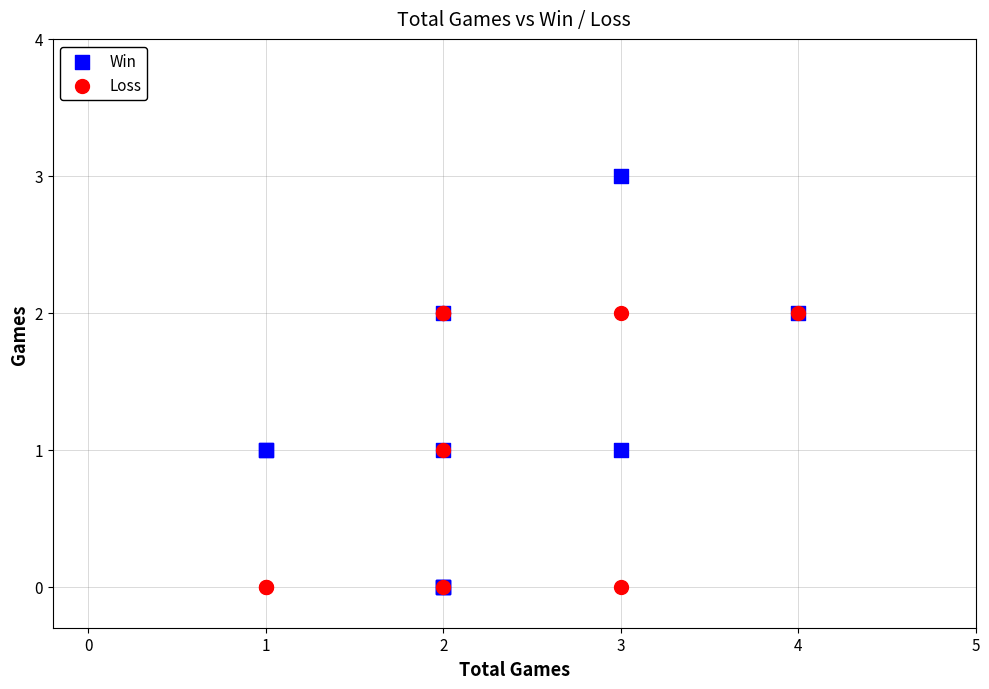

Which series reaches the maximum Y coordinate?

Win